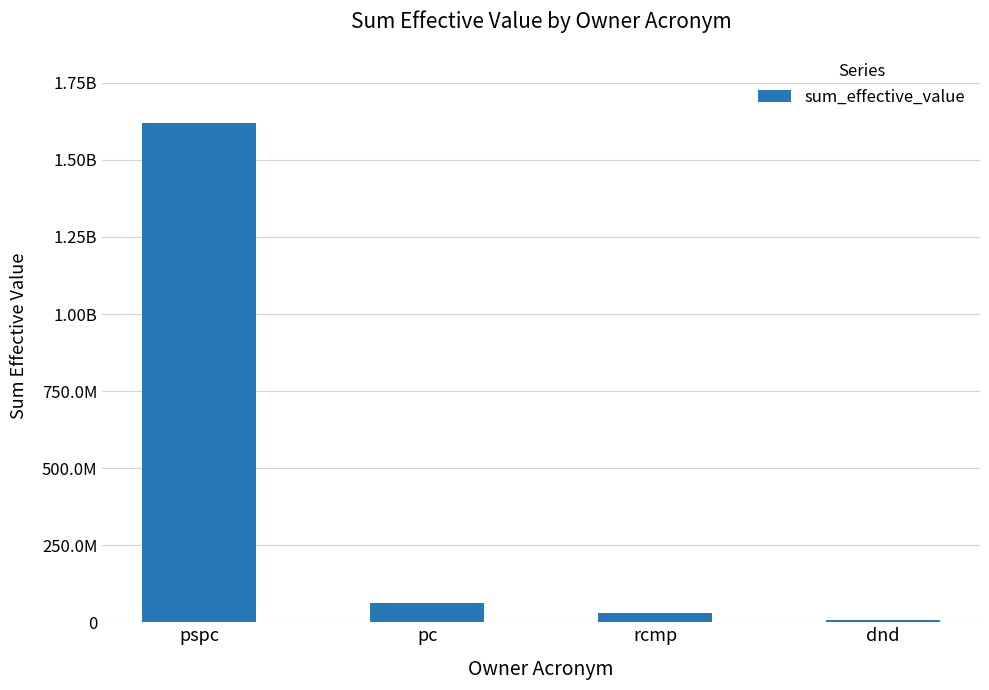

What is the value of the 1st bar from the left?

1618651857.6